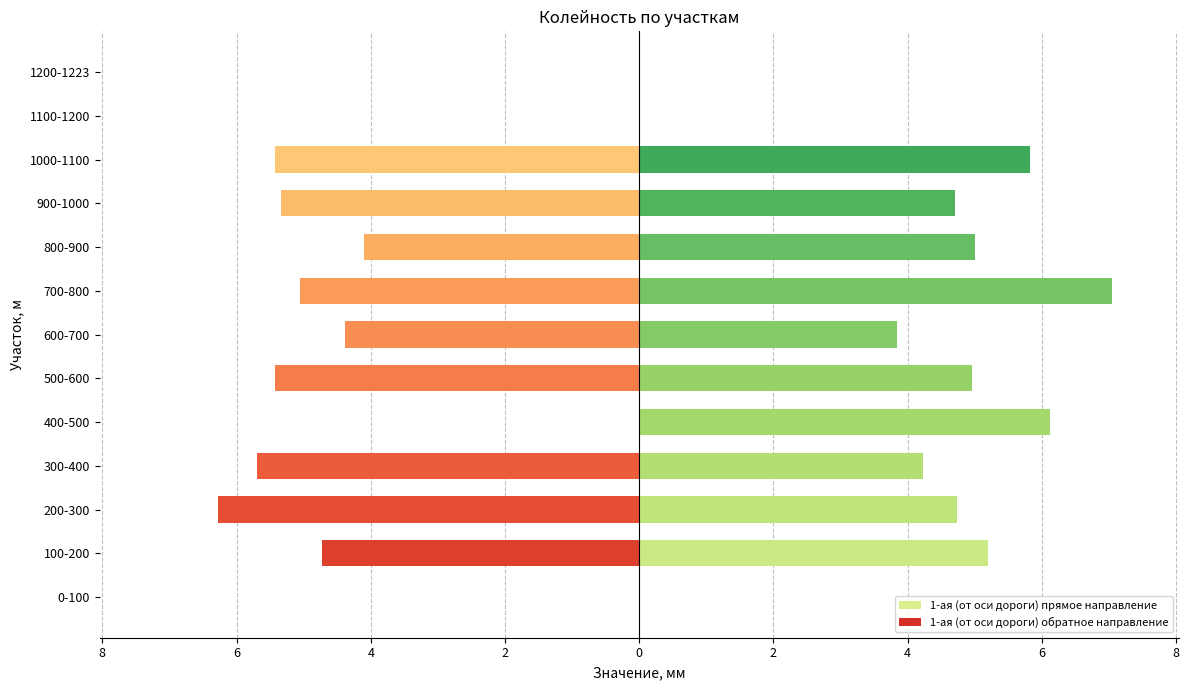

Reading left to right, what are all the values shown in this chart?

1-ая (от оси дороги) прямое направление: 0.0	5.2	4.7	4.2	6.1	5.0	3.8	7.0	5.0	4.7	5.8	0.0	0.0
1-ая (от оси дороги) обратное направление: 0.0	-4.7	-6.3	-5.7	0.0	-5.4	-4.4	-5.0	-4.1	-5.3	-5.4	0.0	0.0